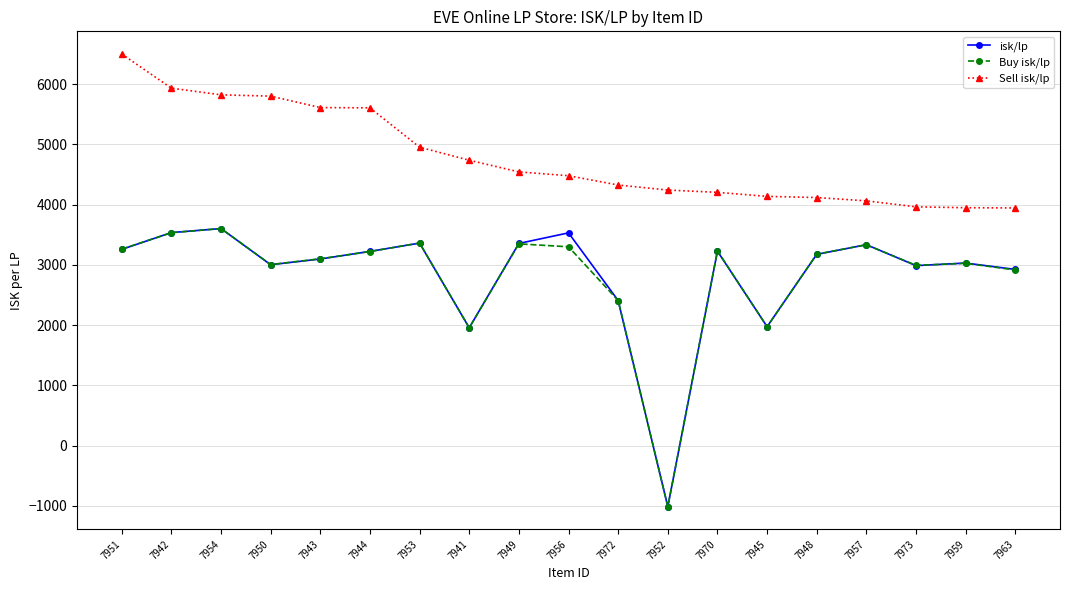

Which series has the widest spread of values?

Buy isk/lp